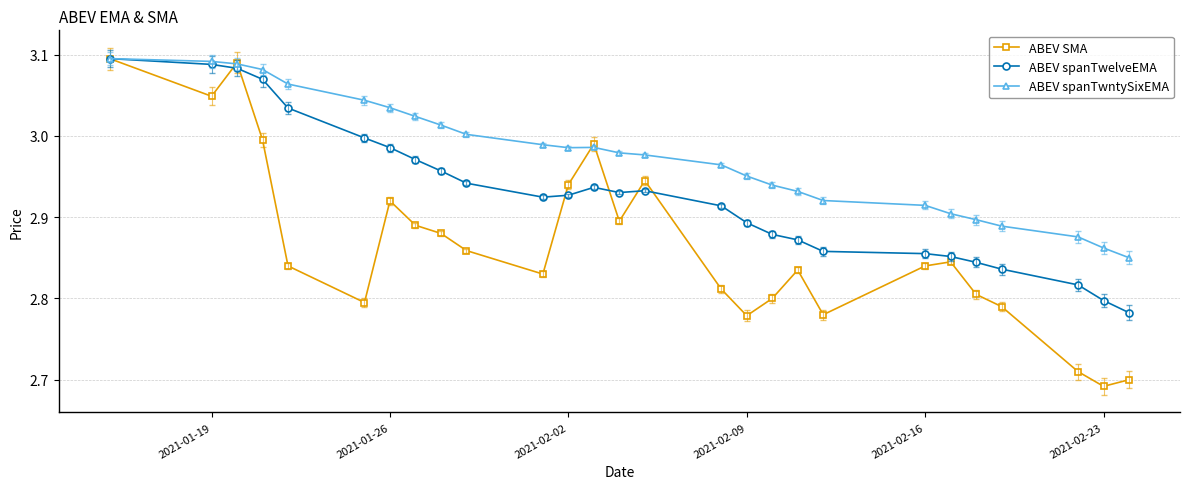

Which series has the largest total across all categories?

ABEV spanTwntySixEMA